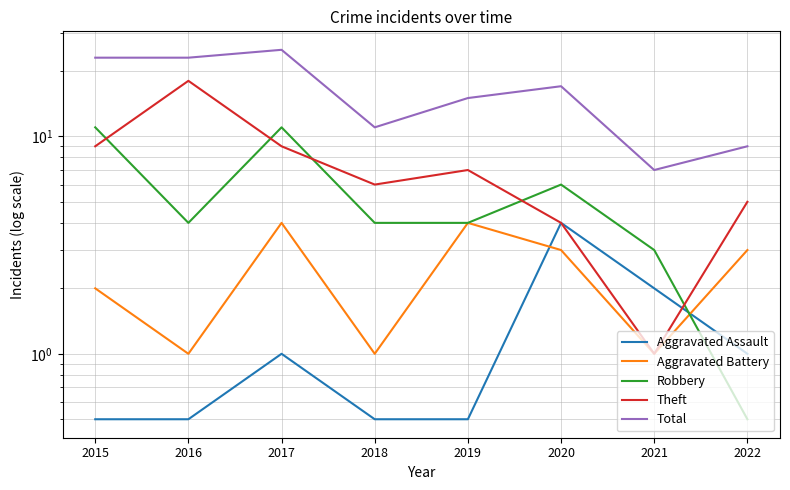

Between which two adjacent categories do Aggravated Assault and Robbery first intersect?

2021 and 2022